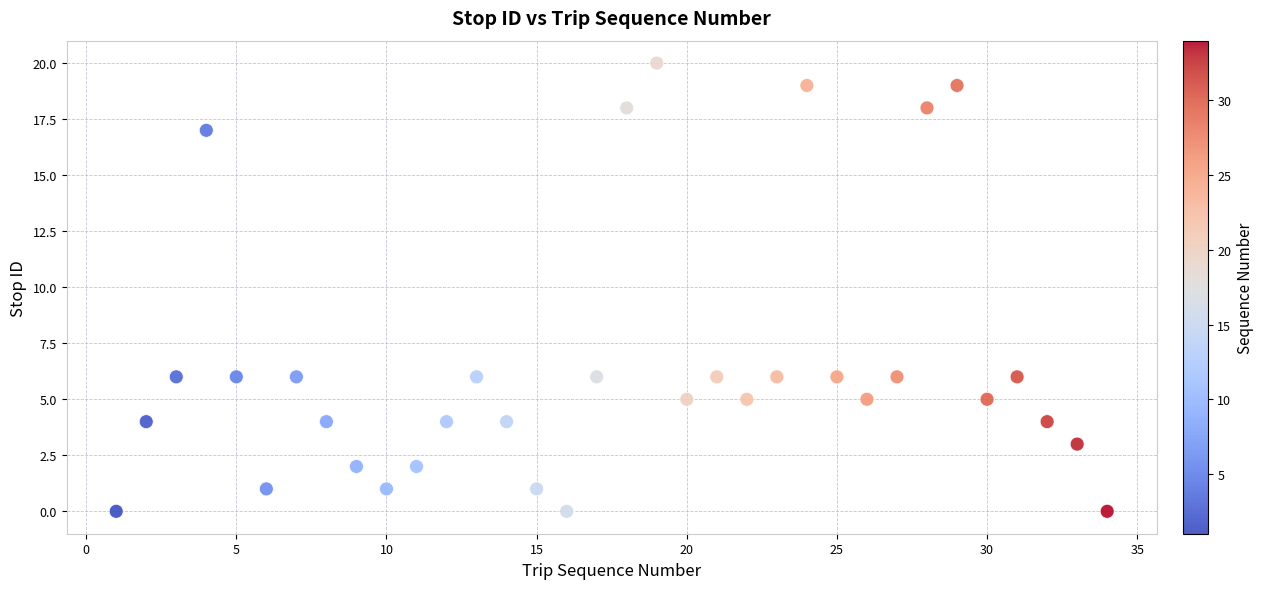

What is the range of Y values (max minus min)?

20